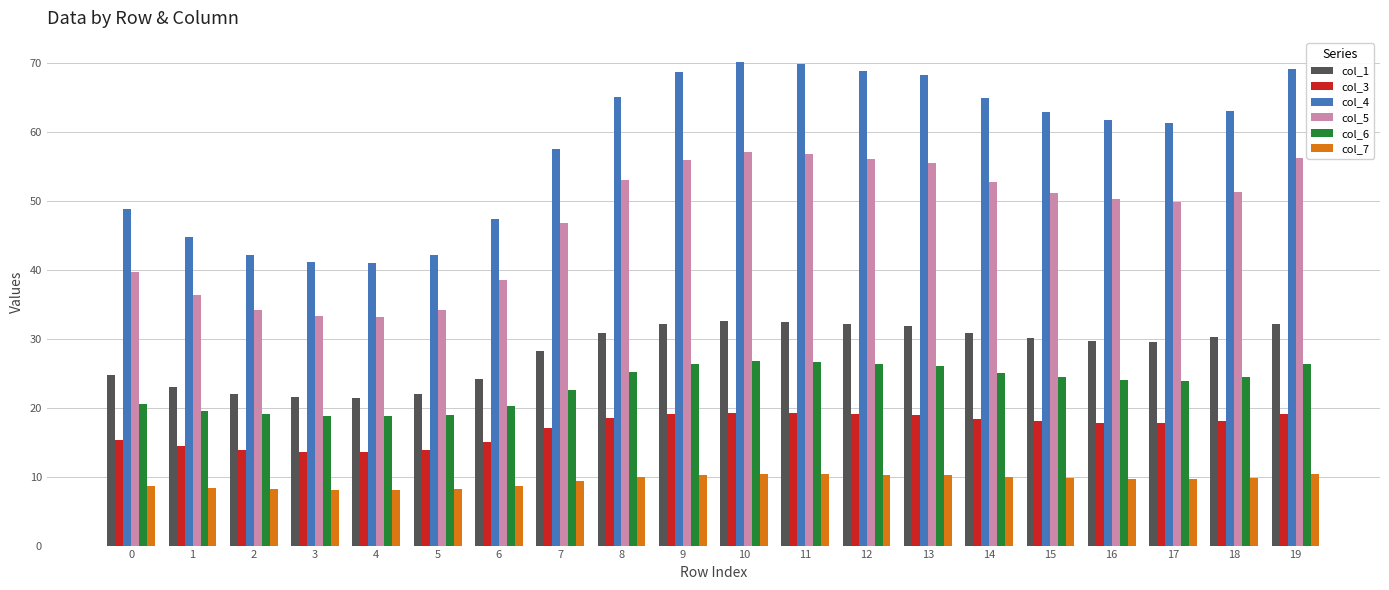

What is the total value across all series at 2?

139.3